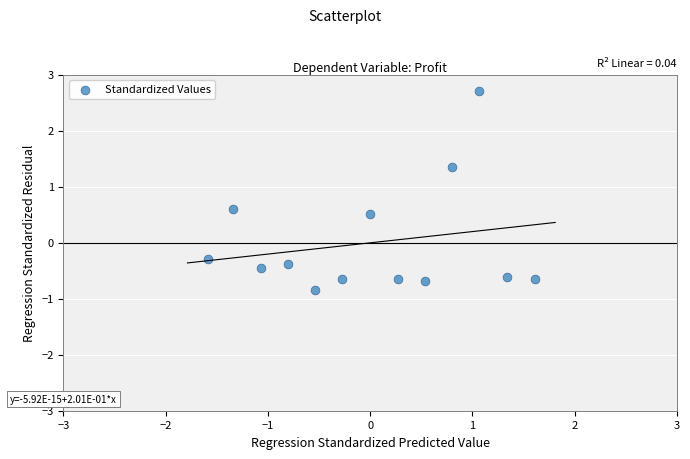

What is the range of X values (max minus min)?

3.2